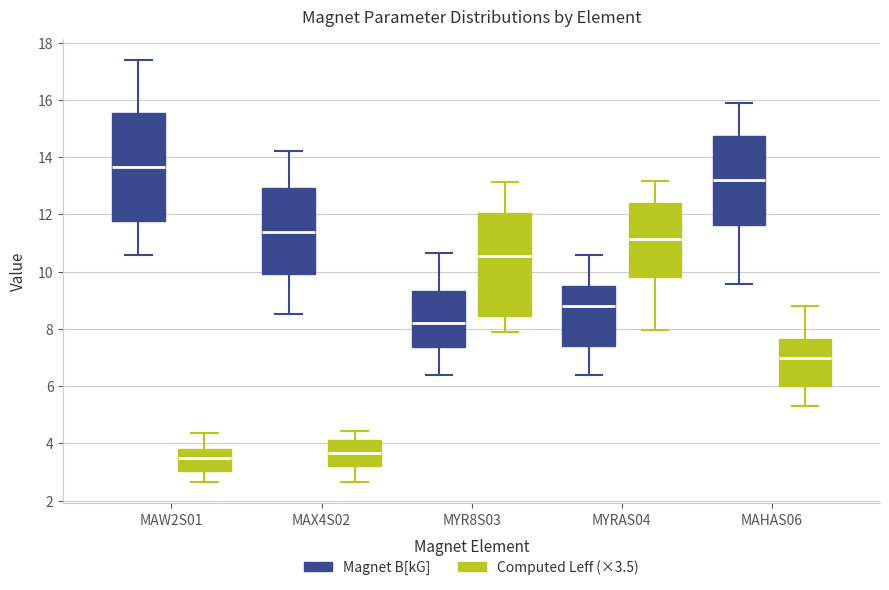

Reading left to right, read every box against the y-axis: the position of its median line, the range the box covers, and the ends of its whiskers. The values are not printed on the chart, so give them approximately, as read against the axis.

MAW2S01 (Magnet B[kG]): median 13.6, box 11.8 to 15.6, whiskers 10.6 to 17.4
MAW2S01 (Computed Leff (×3.5)): median 3.6, box 3.0 to 3.8, whiskers 2.6 to 4.4
MAX4S02 (Magnet B[kG]): median 11.4, box 10.0 to 13.0, whiskers 8.6 to 14.2
MAX4S02 (Computed Leff (×3.5)): median 3.6, box 3.2 to 4.2, whiskers 2.6 to 4.4
MYR8S03 (Magnet B[kG]): median 8.2, box 7.4 to 9.4, whiskers 6.4 to 10.6
MYR8S03 (Computed Leff (×3.5)): median 10.6, box 8.4 to 12.0, whiskers 7.8 to 13.2
MYRAS04 (Magnet B[kG]): median 8.8, box 7.4 to 9.6, whiskers 6.4 to 10.6
MYRAS04 (Computed Leff (×3.5)): median 11.2, box 9.8 to 12.4, whiskers 8.0 to 13.2
MAHAS06 (Magnet B[kG]): median 13.2, box 11.6 to 14.8, whiskers 9.6 to 15.8
MAHAS06 (Computed Leff (×3.5)): median 7.0, box 6.0 to 7.6, whiskers 5.4 to 8.8